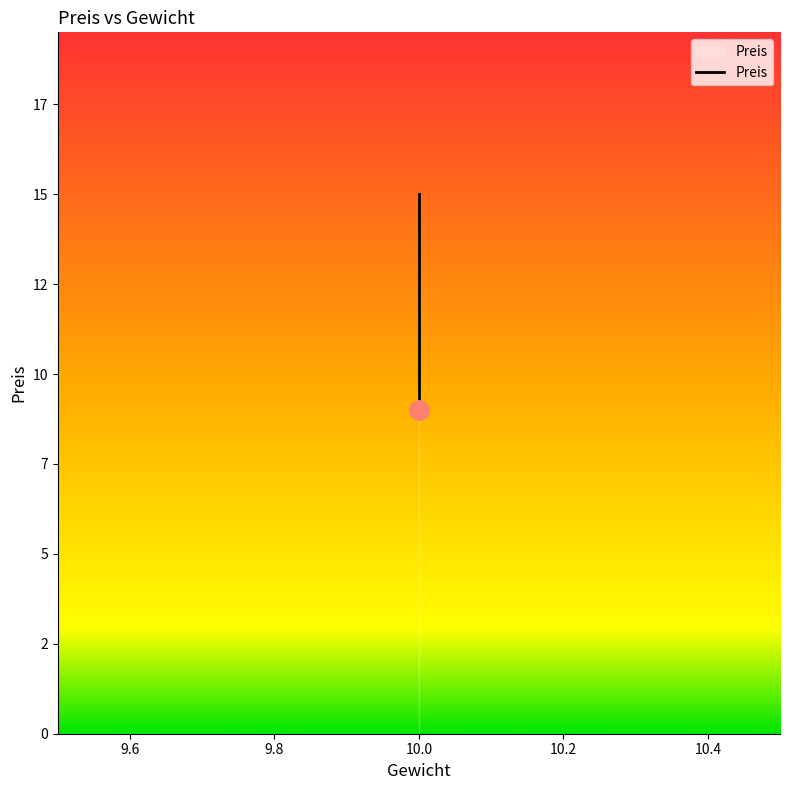

Read the value at 10.

9.0